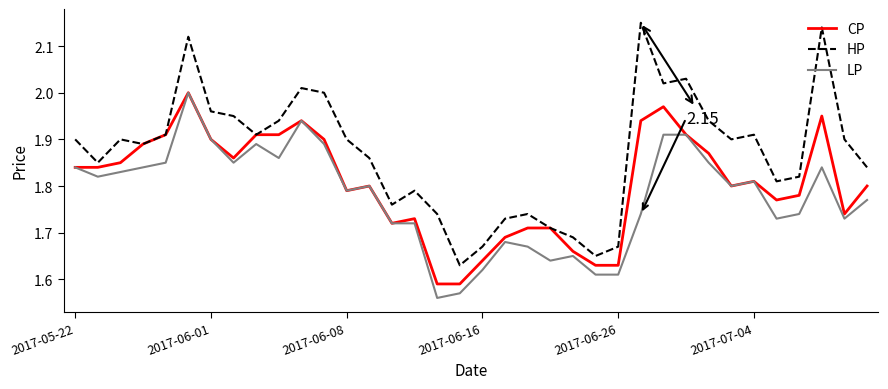

Which series has the widest spread of values?

HP